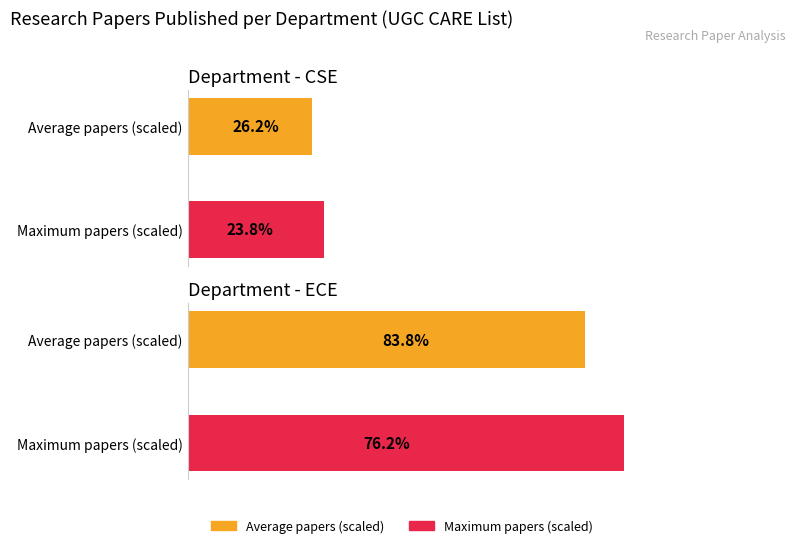

Reading left to right, list all the values displayed in this chart.

CSE: 26.2	23.8
ECE: 83.8	76.2